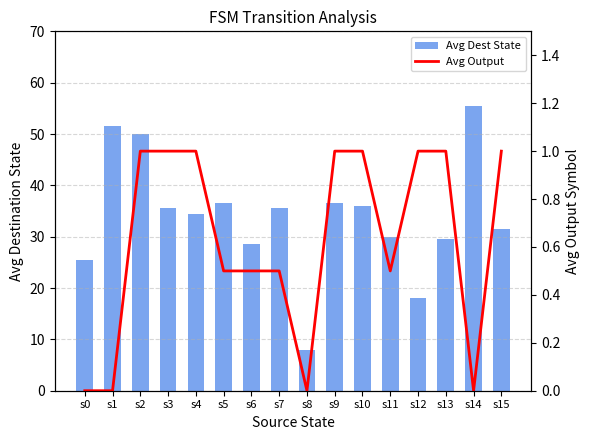

True or false: Avg Output has a value of 1.0 at s2.

True